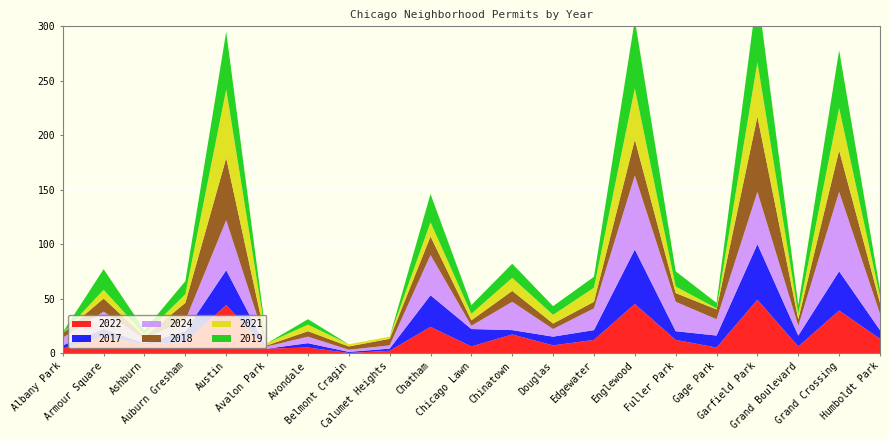

Reading left to right, list all the values displayed in this chart.

2022: Albany Park=4	Armour Square=15	Ashburn=8	Auburn Gresham=10	Austin=44	Avalon Park=4	Avondale=5	Belmont Cragin=0	Calumet Heights=2	Chatham=24	Chicago Lawn=6	Chinatown=17	Douglas=7	Edgewater=12	Englewood=45	Fuller Park=12	Gage Park=5	Garfield Park=49	Grand Boulevard=6	Grand Crossing=39	Humboldt Park=13
2017: Albany Park=3	Armour Square=7	Ashburn=1	Auburn Gresham=10	Austin=32	Avalon Park=0	Avondale=4	Belmont Cragin=1	Calumet Heights=2	Chatham=29	Chicago Lawn=16	Chinatown=4	Douglas=8	Edgewater=9	Englewood=50	Fuller Park=8	Gage Park=11	Garfield Park=51	Grand Boulevard=10	Grand Crossing=36	Humboldt Park=8
2024: Albany Park=7	Armour Square=16	Ashburn=4	Auburn Gresham=10	Austin=46	Avalon Park=2	Avondale=6	Belmont Cragin=2	Calumet Heights=3	Chatham=37	Chicago Lawn=3	Chinatown=26	Douglas=7	Edgewater=20	Englewood=68	Fuller Park=27	Gage Park=15	Garfield Park=48	Grand Boulevard=9	Grand Crossing=73	Humboldt Park=15
2018: Albany Park=4	Armour Square=12	Ashburn=2	Auburn Gresham=16	Austin=57	Avalon Park=1	Avondale=5	Belmont Cragin=3	Calumet Heights=6	Chatham=17	Chicago Lawn=5	Chinatown=10	Douglas=5	Edgewater=6	Englewood=33	Fuller Park=8	Gage Park=9	Garfield Park=69	Grand Boulevard=6	Grand Crossing=38	Humboldt Park=10
2021: Albany Park=0	Armour Square=8	Ashburn=2	Auburn Gresham=8	Austin=63	Avalon Park=2	Avondale=6	Belmont Cragin=2	Calumet Heights=2	Chatham=13	Chicago Lawn=6	Chinatown=12	Douglas=8	Edgewater=13	Englewood=47	Fuller Park=6	Gage Park=1	Garfield Park=50	Grand Boulevard=5	Grand Crossing=39	Humboldt Park=6
2019: Albany Park=1	Armour Square=19	Ashburn=4	Auburn Gresham=12	Austin=53	Avalon Park=0	Avondale=5	Belmont Cragin=0	Calumet Heights=0	Chatham=26	Chicago Lawn=8	Chinatown=13	Douglas=8	Edgewater=10	Englewood=63	Fuller Park=14	Gage Park=5	Garfield Park=65	Grand Boulevard=8	Grand Crossing=53	Humboldt Park=6